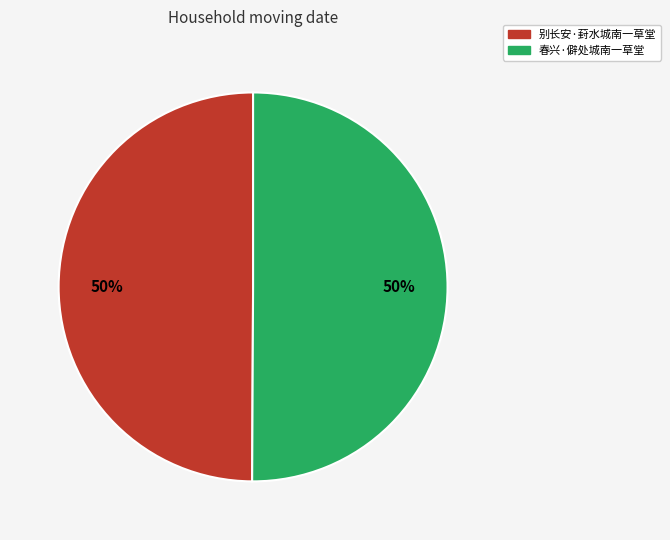

Approximately how many times larger is the value at 春兴·僻处城南一草堂 compared to 别长安·葑水城南一草堂?

1.0